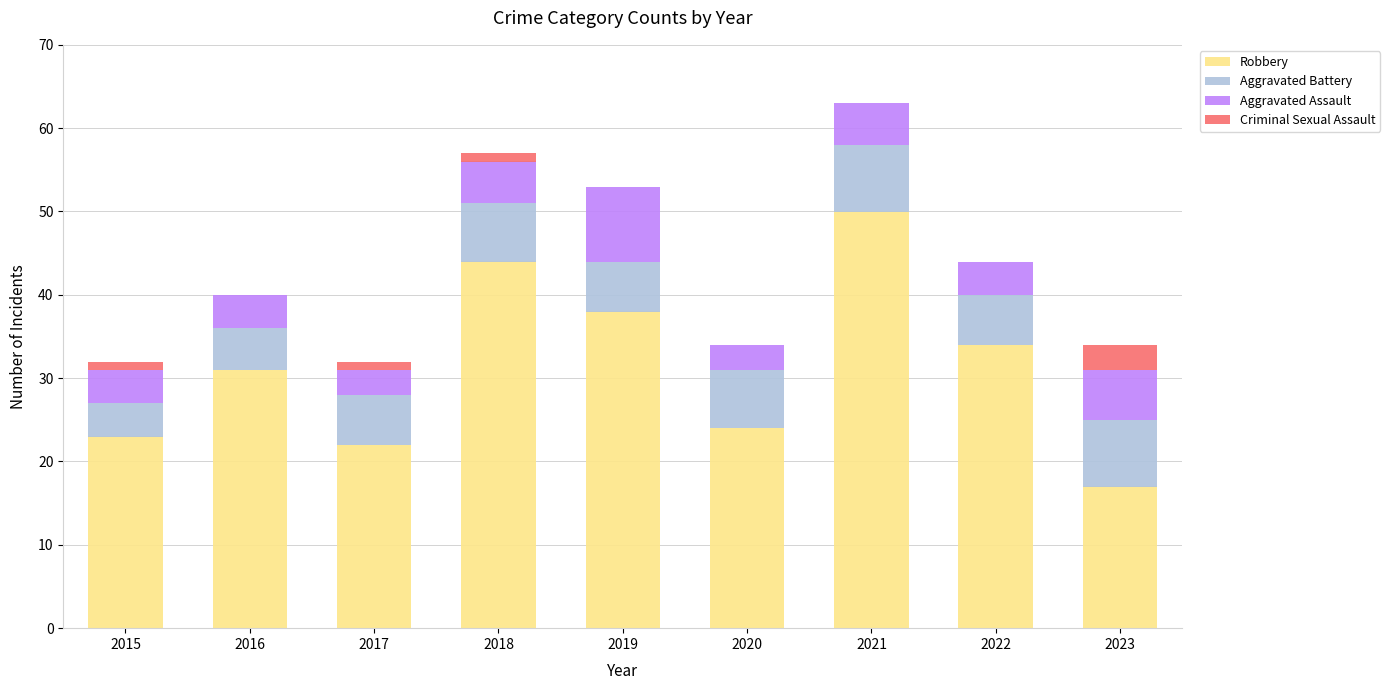

What is the sum of the Robbery values at 2022 and 2023?

51